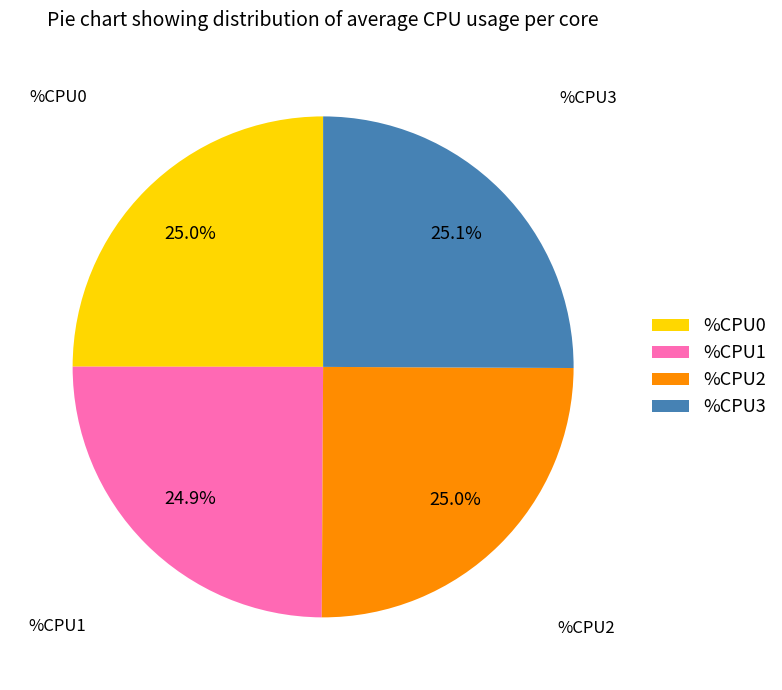

How much of the chart is everything except %CPU2?

75.0%